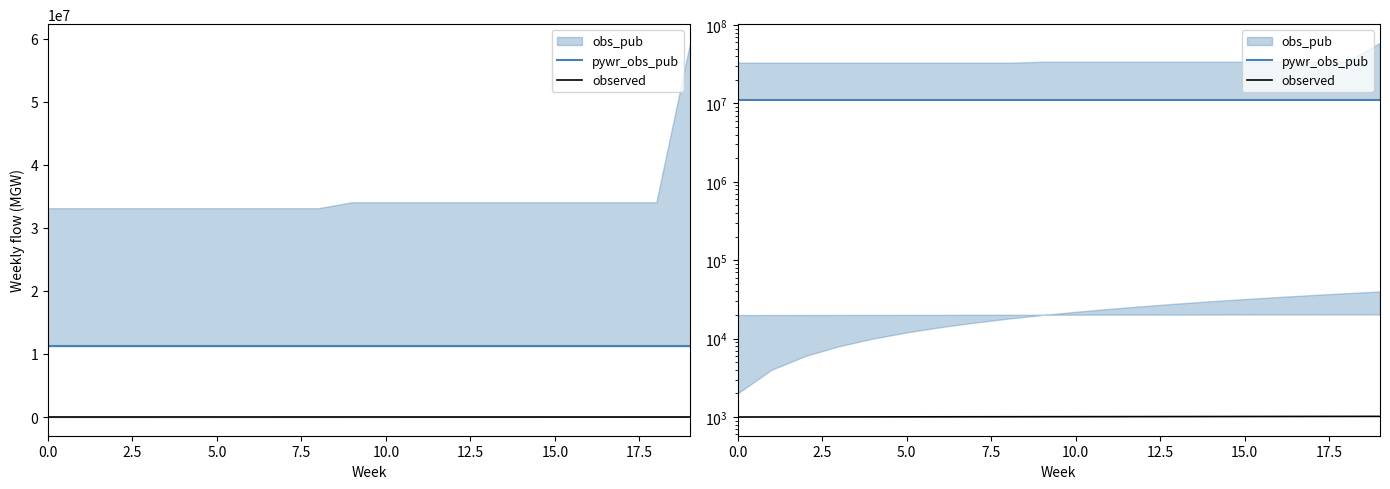

The pywr_obs_pub series shows 11223344 at 9. True or false?

True